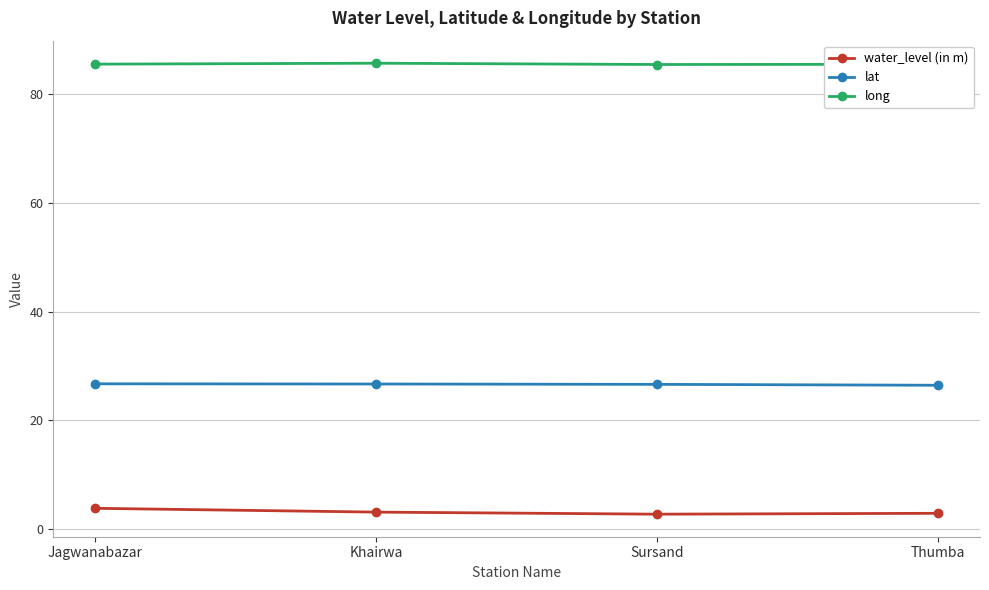

What is the label of the 4th point from the left?

Thumba